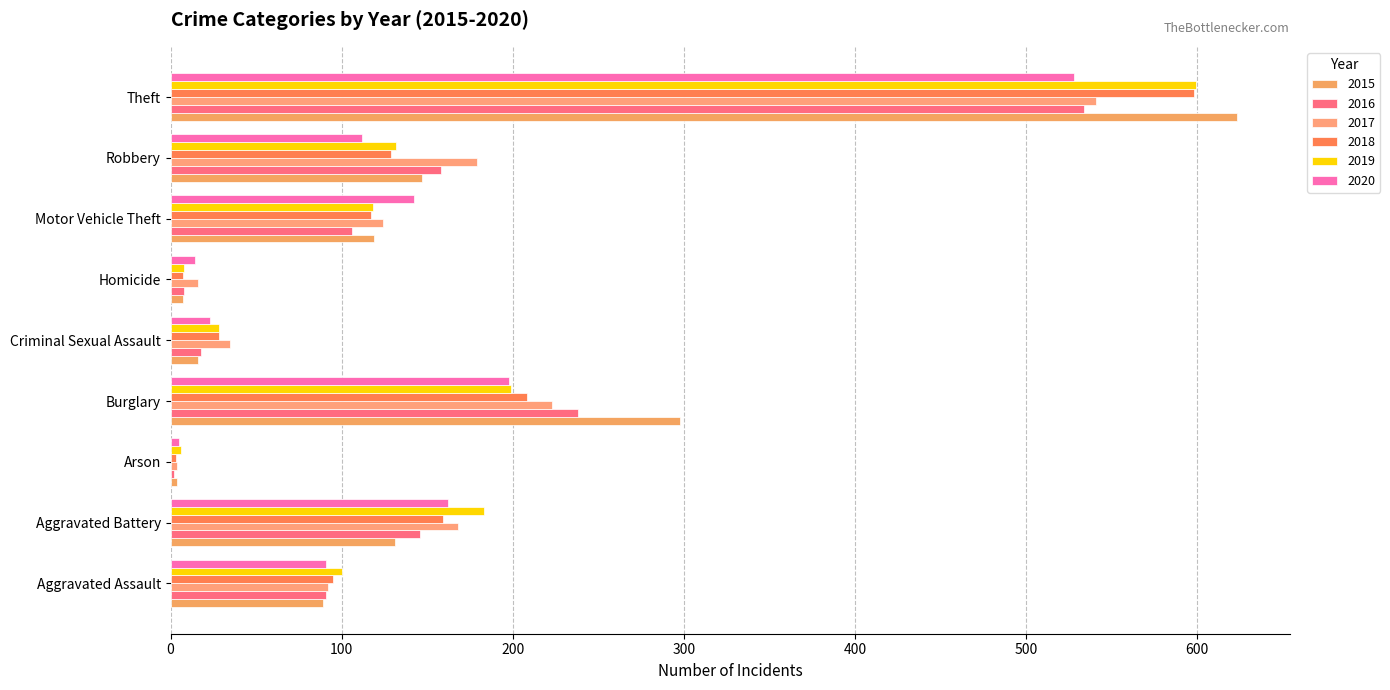

Count the number of categories in the chart.

9